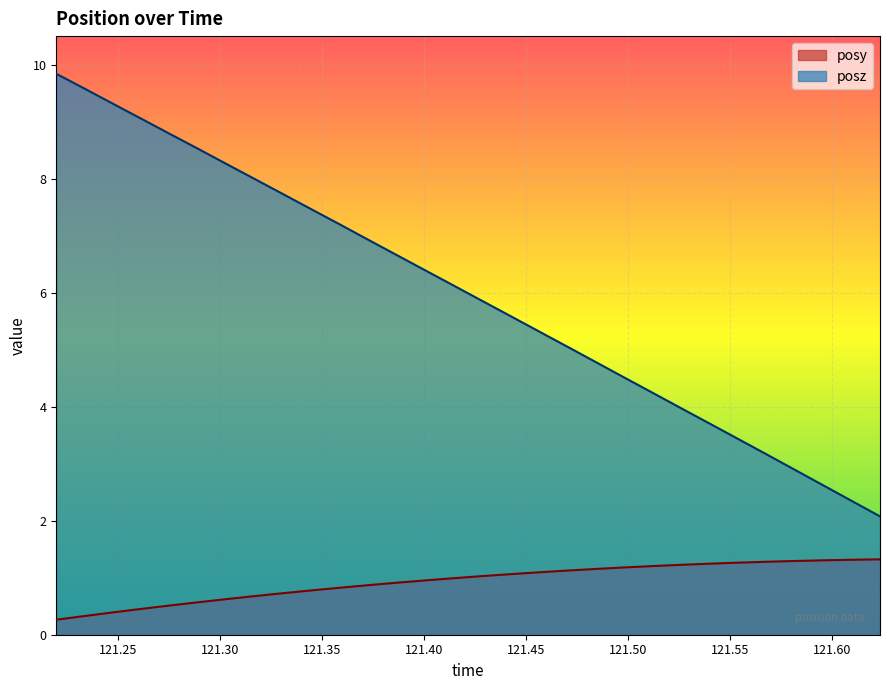

Does the chart display data point markers on the line(s)?

No